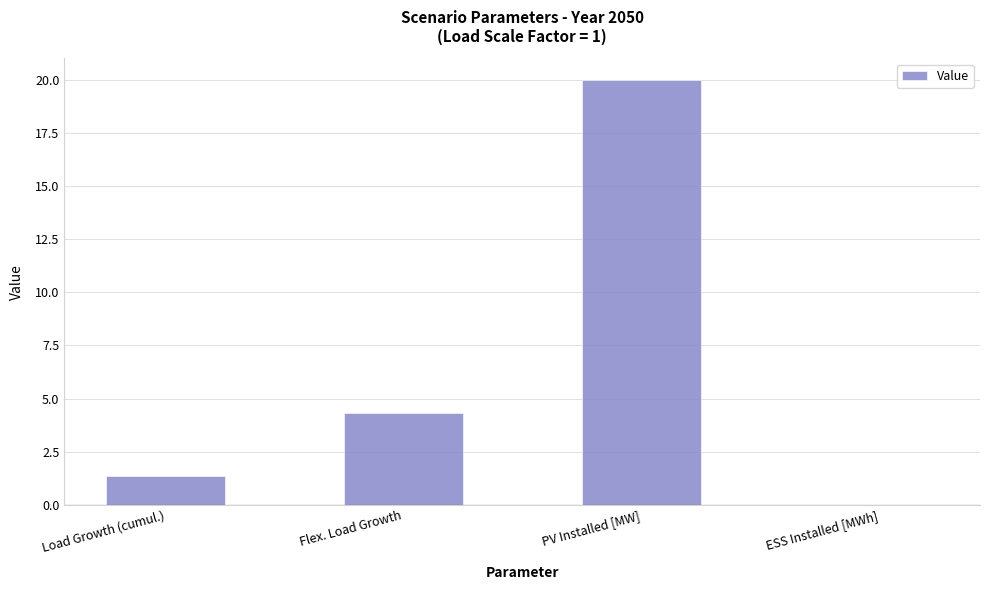

Are the bars horizontal?

No